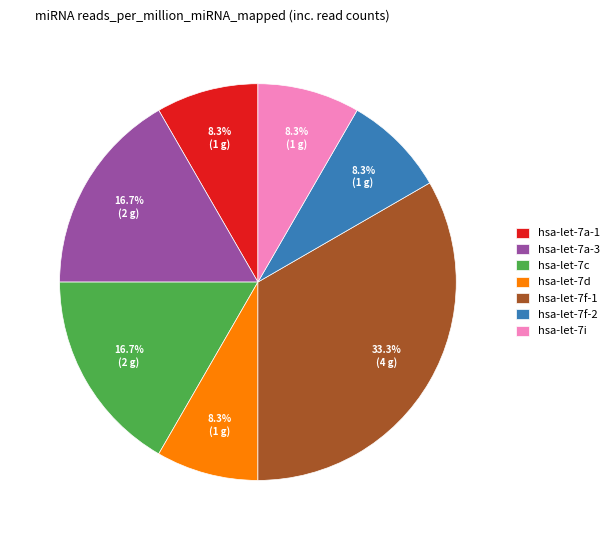

To the nearest percent, what is the average slice percentage?

14%